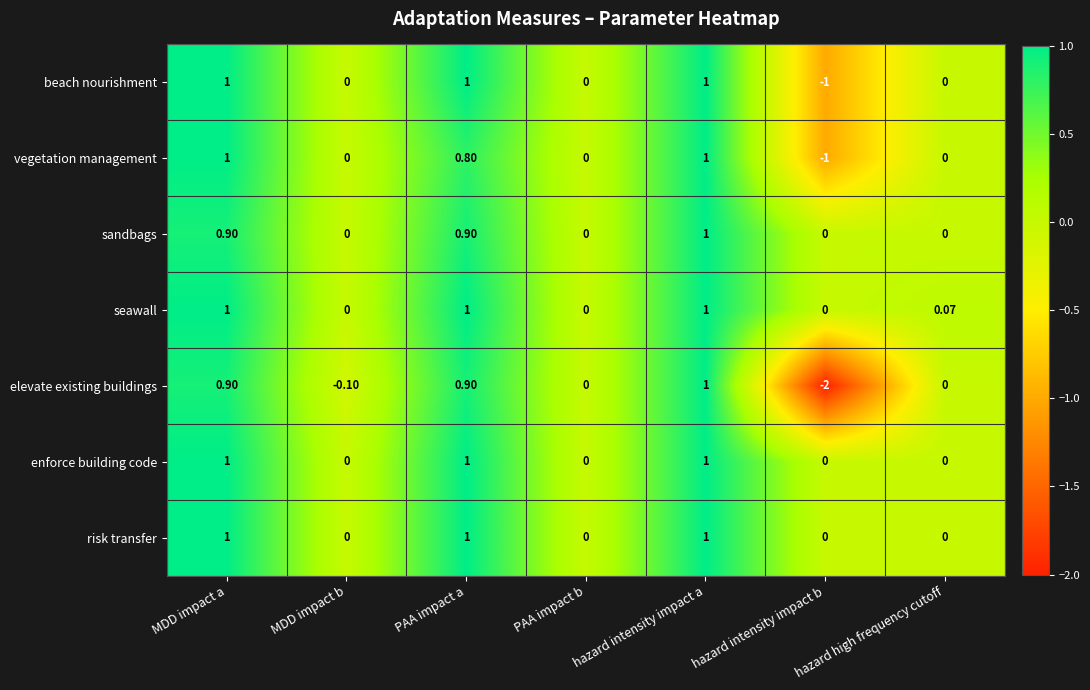

What is the greatest value displayed?

1.0